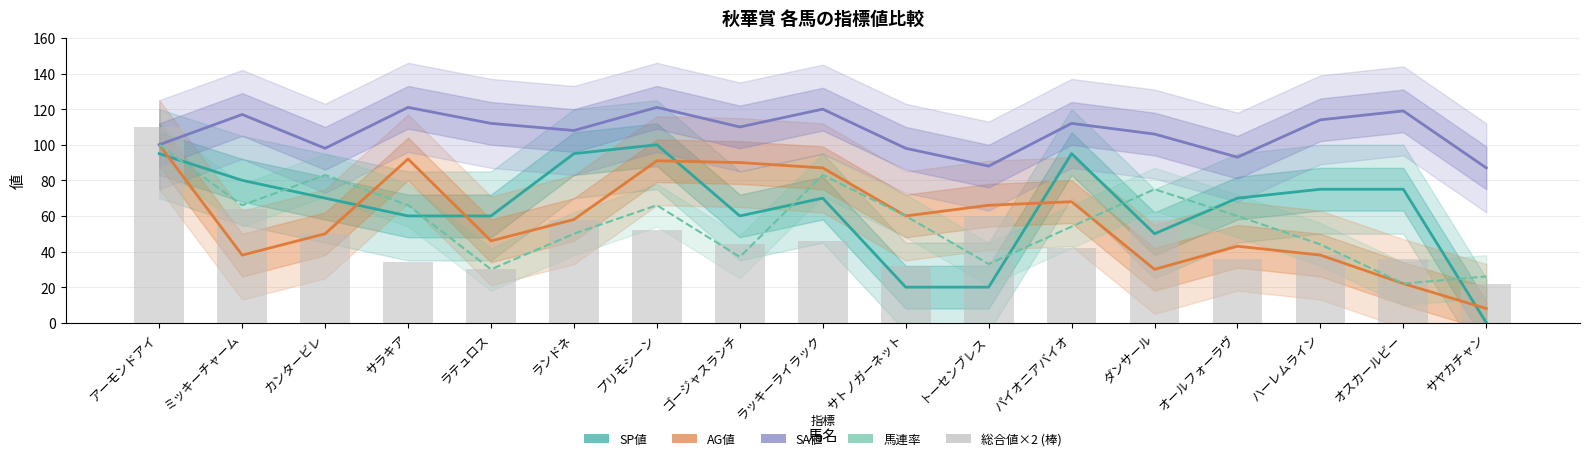

What is the label of the 2nd bar from the right?

オスカールビー